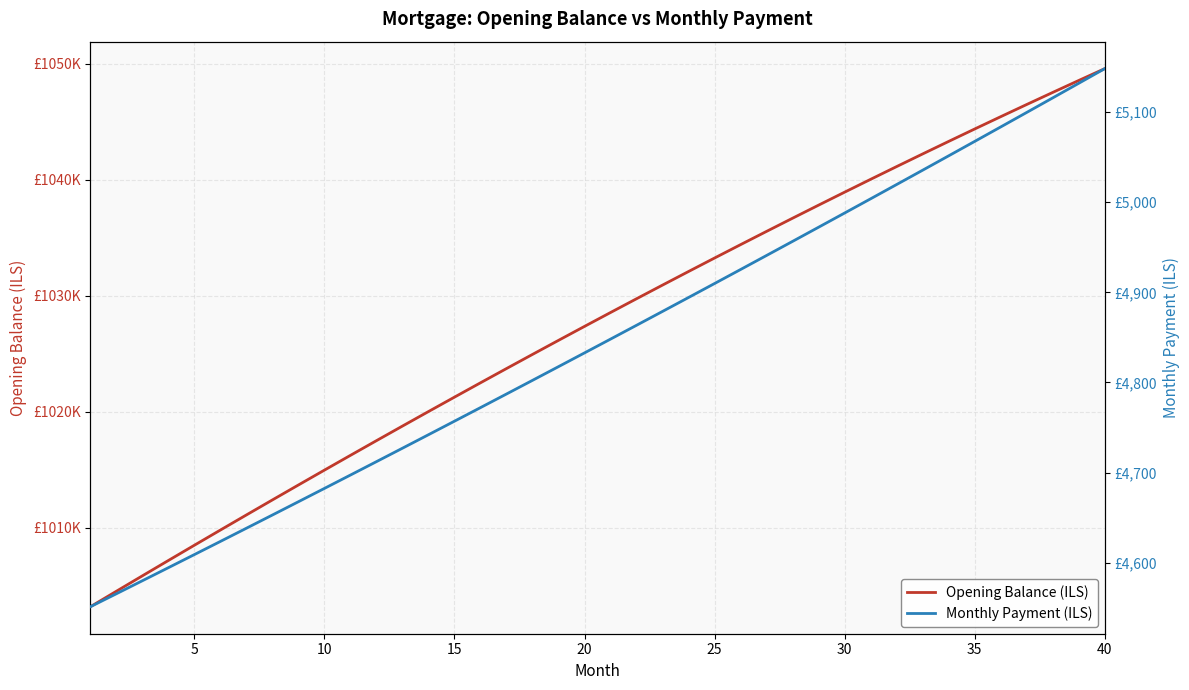

Is this an area chart (filled region under the line)?

No